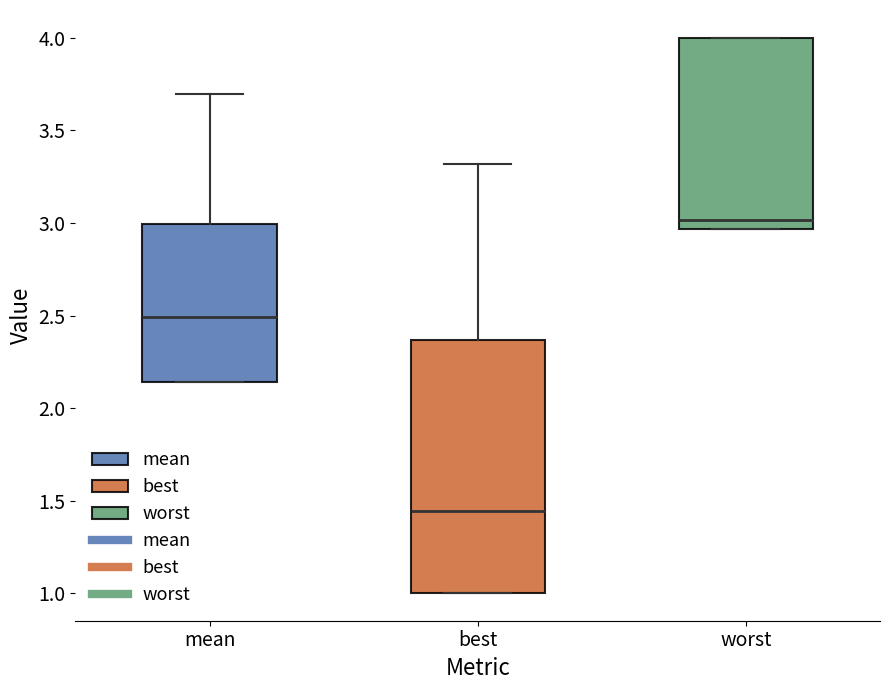

Reading left to right, read every box against the y-axis: the position of its median line, the range the box covers, and the ends of its whiskers. The values are not printed on the chart, so give them approximately, as read against the axis.

mean: median 2.50, box 2.15 to 3.00, whiskers 2.15 to 3.70
best: median 1.45, box 1.00 to 2.35, whiskers 1.00 to 3.30
worst: median 3.00, box 2.95 to 4.00, whiskers 2.95 to 4.00